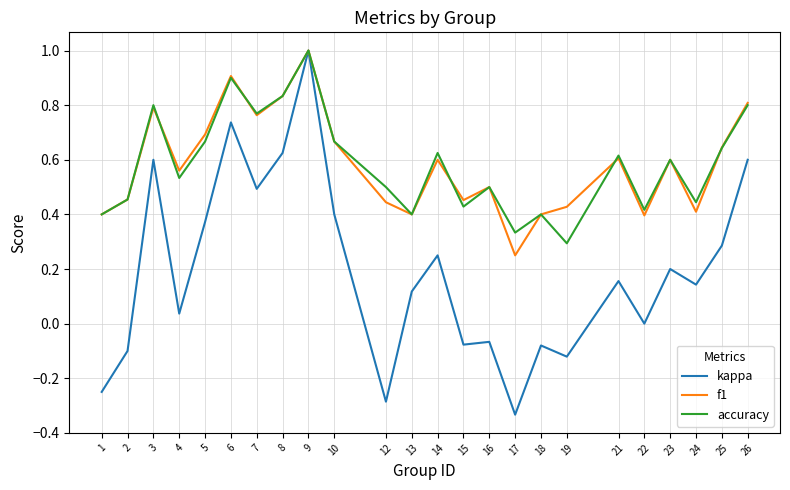

At which category is the sum across all series the highest?

9